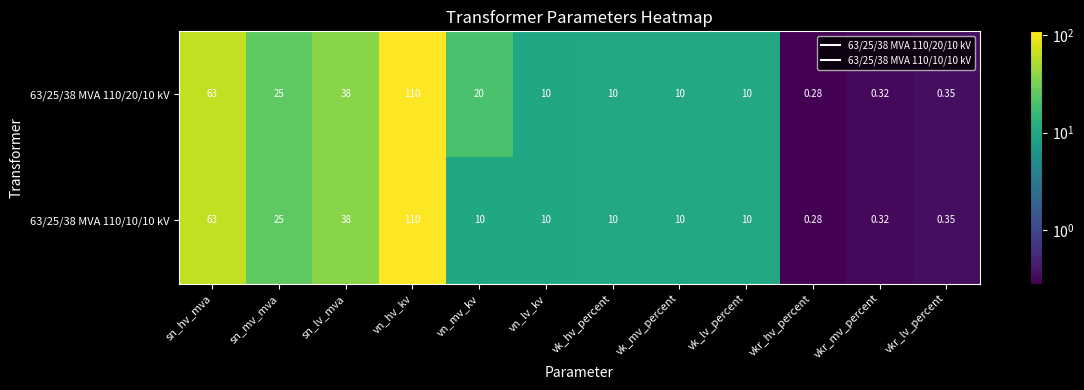

Where is 63/25/38 MVA 110/20/10 kV nearest to the value 55?

sn_hv_mva